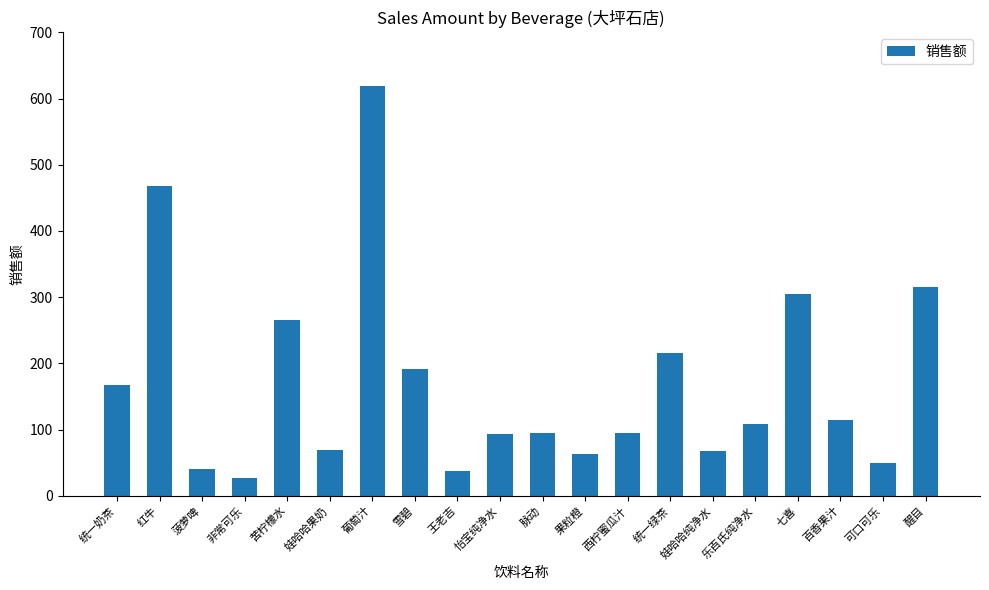

What is the maximum value shown in the chart?

619.2